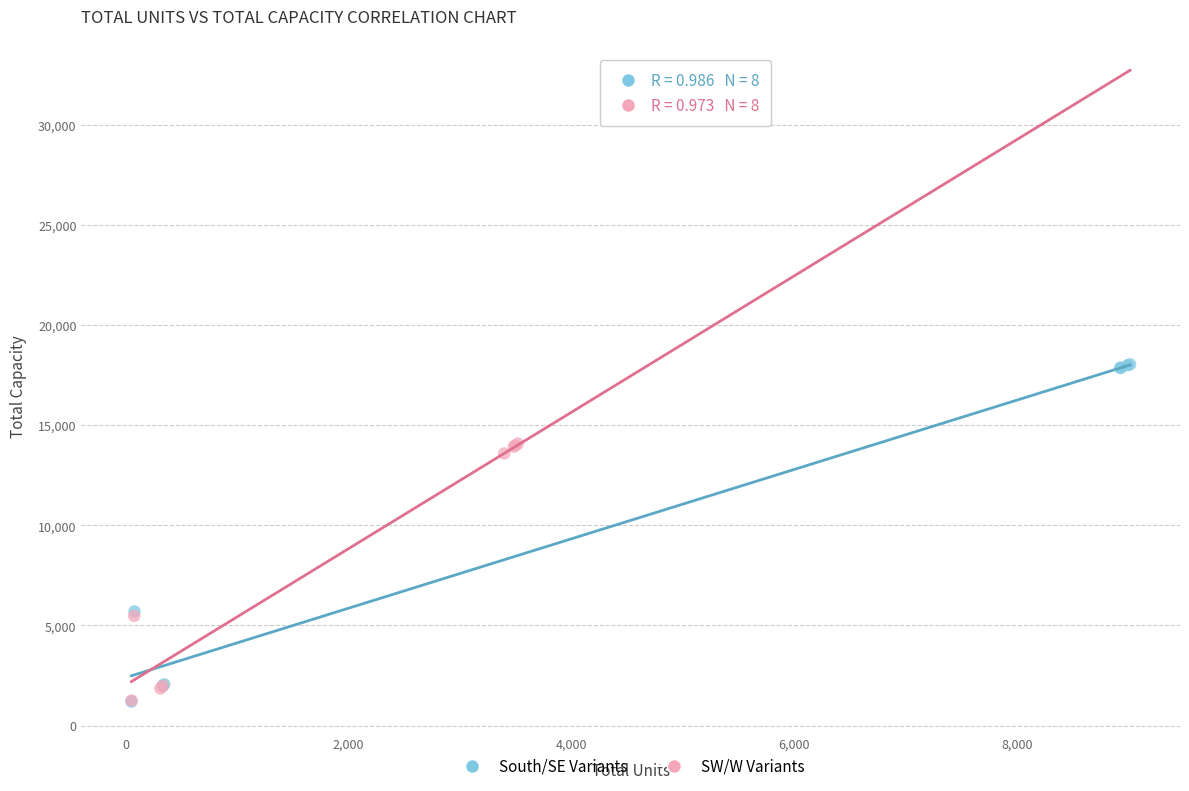

Which series reaches the maximum Y coordinate?

South/SE Variants